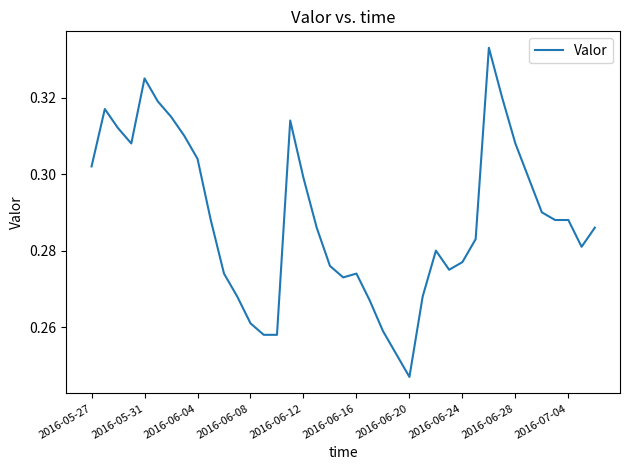

Does the chart display data point markers on the line(s)?

No